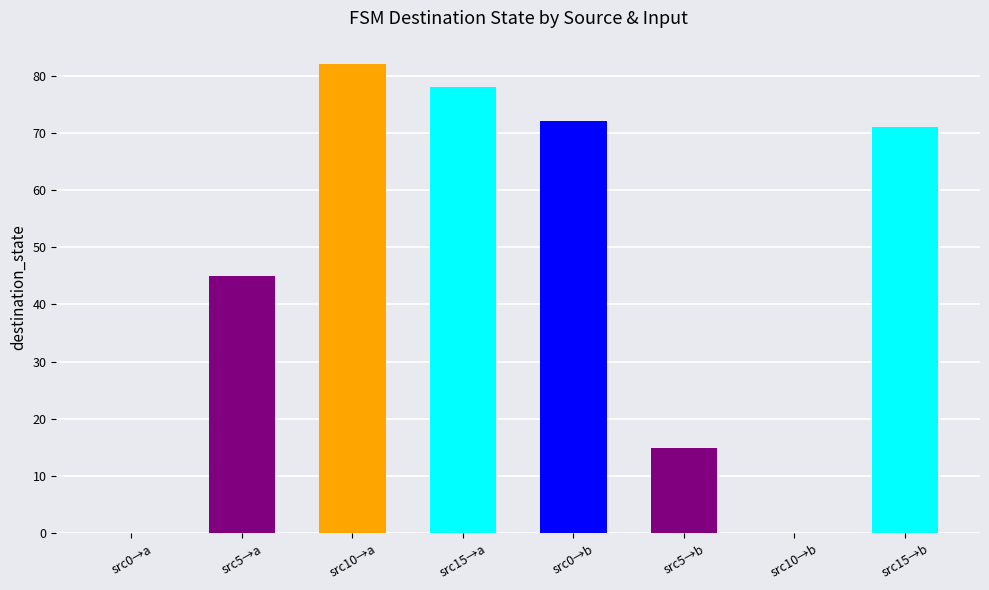

How many positive values are there?

6